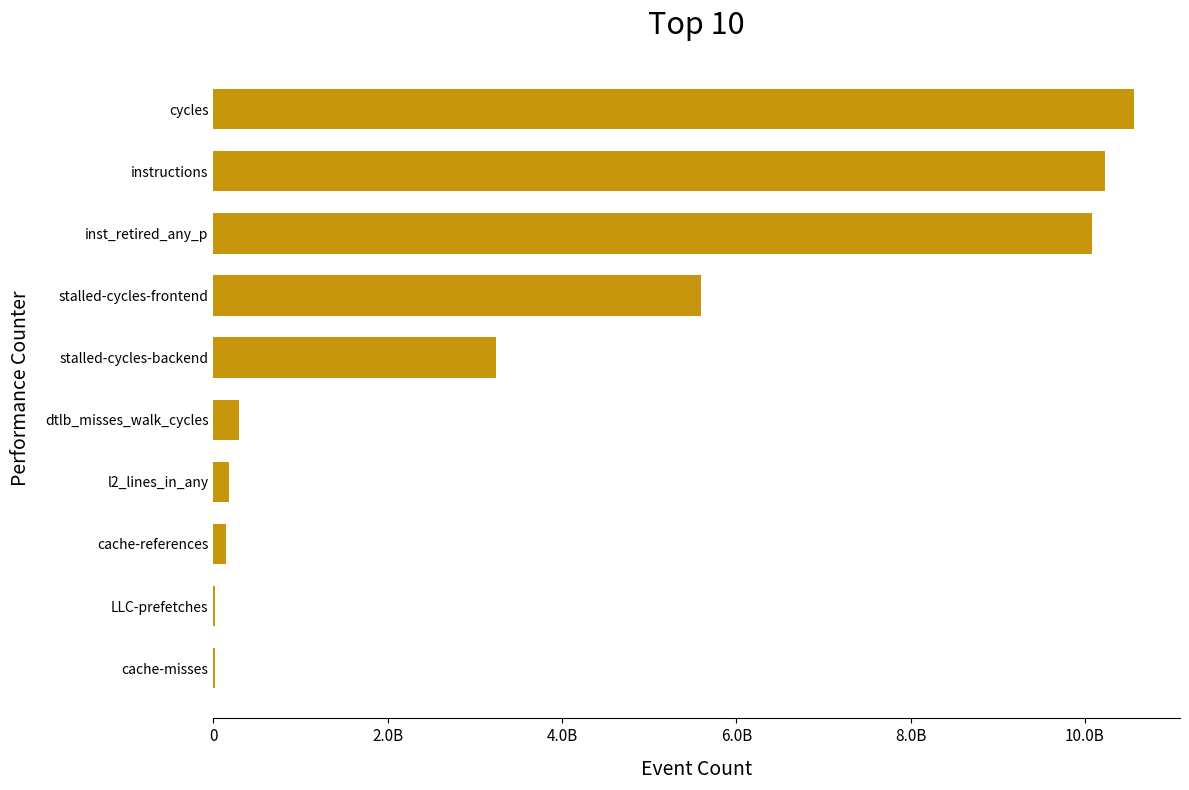

At which category does the chart reach its peak across all series?

cycles